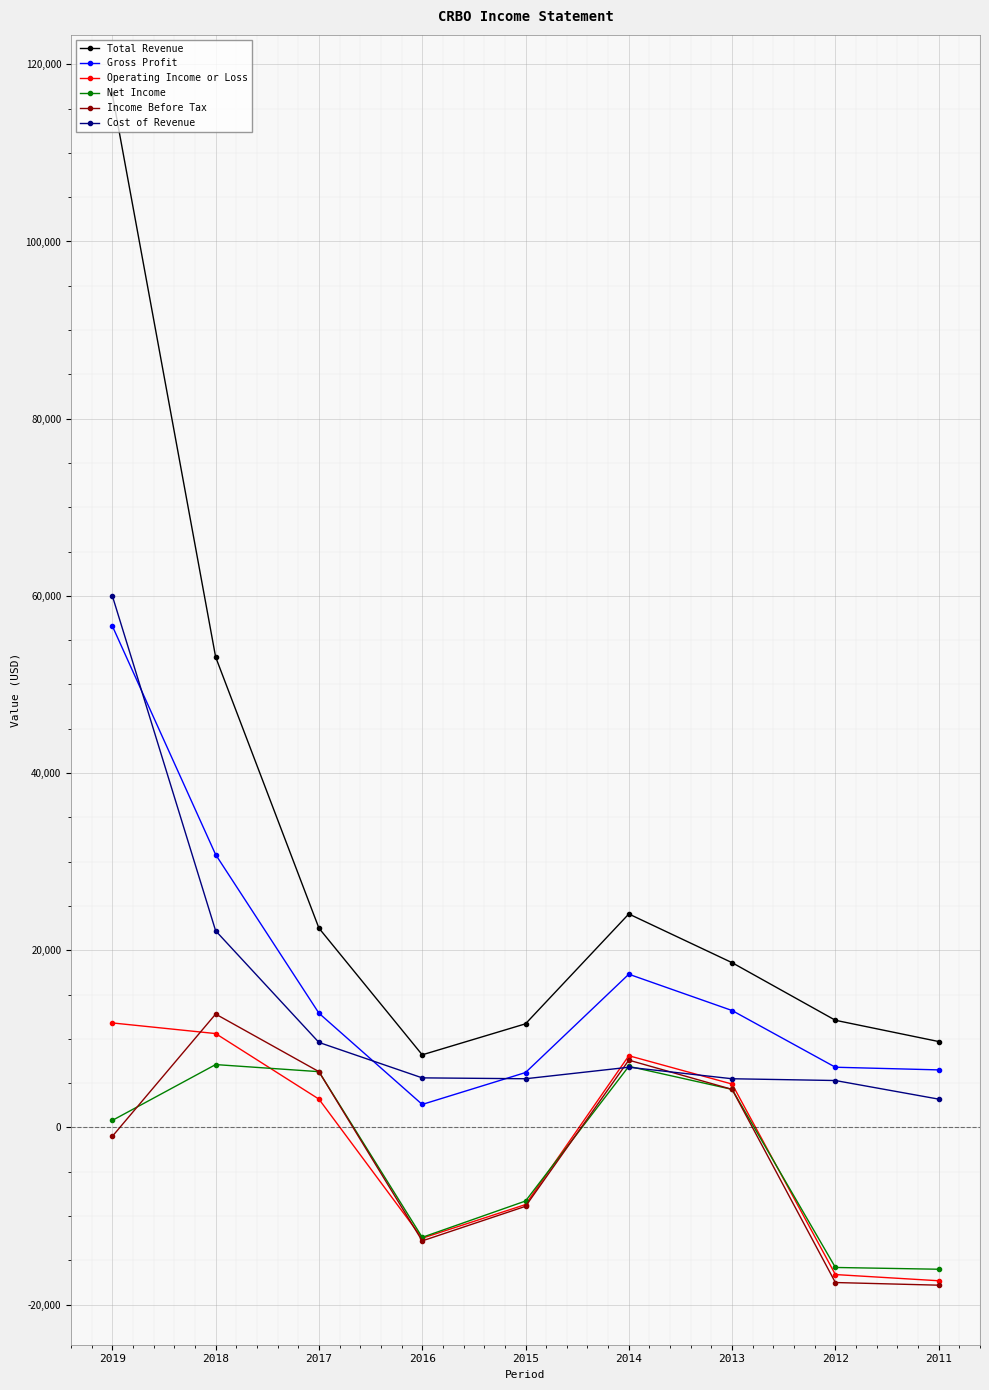

True or false: Income Before Tax has a value of -18409 at 2016.

False